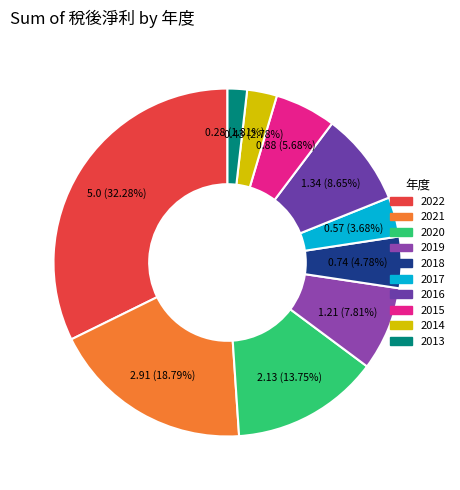

Count the number of slices in the pie.

10